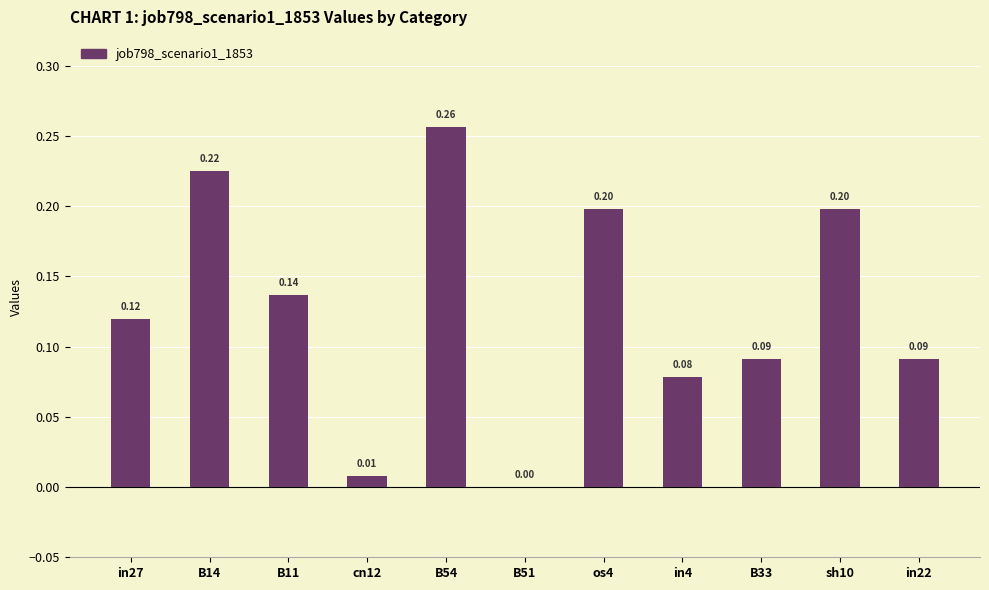

Between in22 and B14, which is larger?

B14